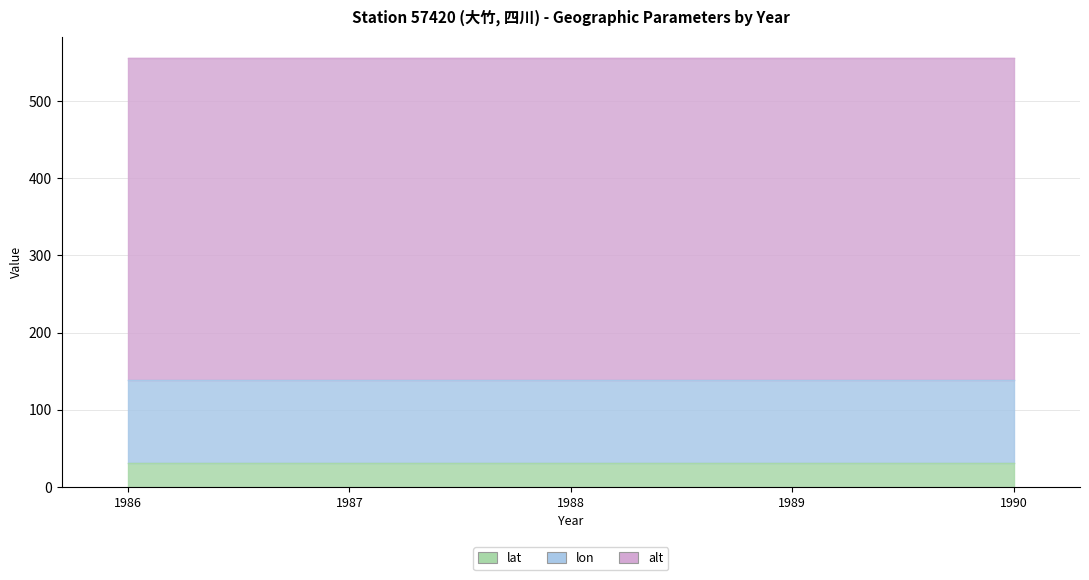

Rank the series by their maximum value, from highest to lowest.

alt, lon, lat